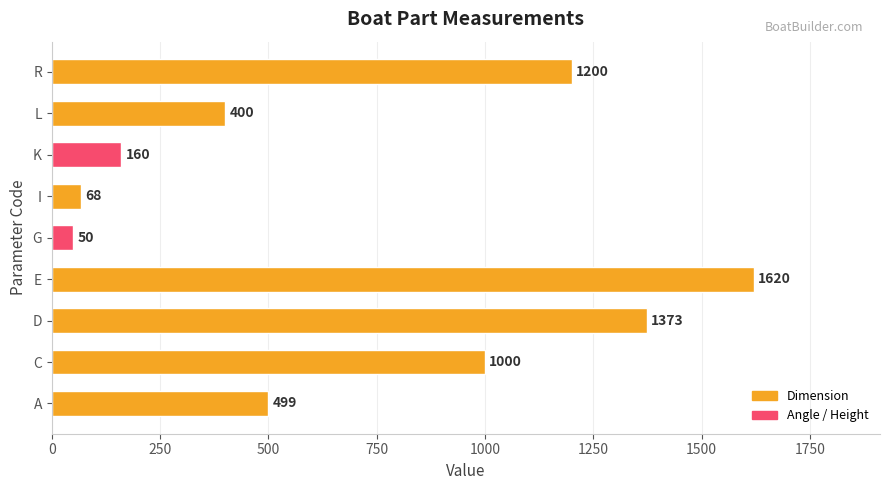

List the labels in order of value, largest first.

E, D, R, C, A, L, K, I, G